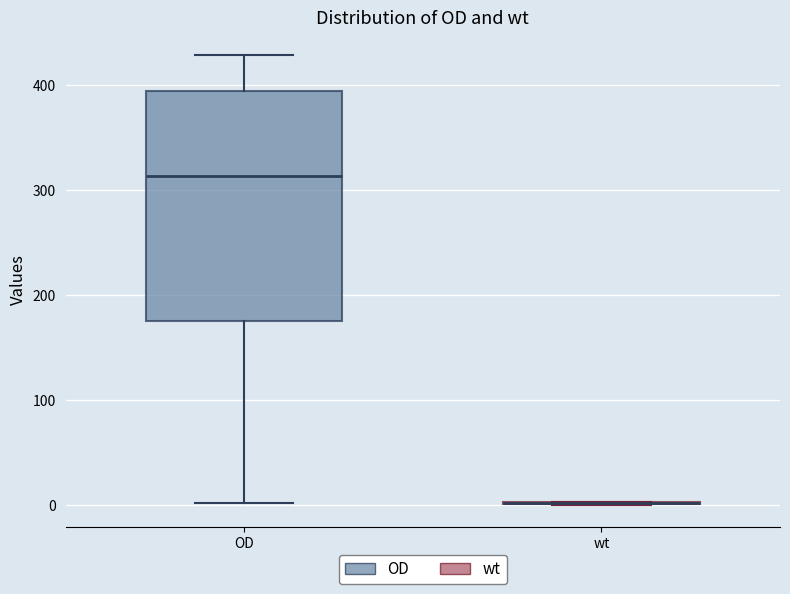

Reading left to right, read every box against the y-axis: the position of its median line, the range the box covers, and the ends of its whiskers. The values are not printed on the chart, so give them approximately, as read against the axis.

OD: median 310, box 180 to 390, whiskers 0 to 430
wt: box collapsed to a line at 0, whiskers 0 to 0